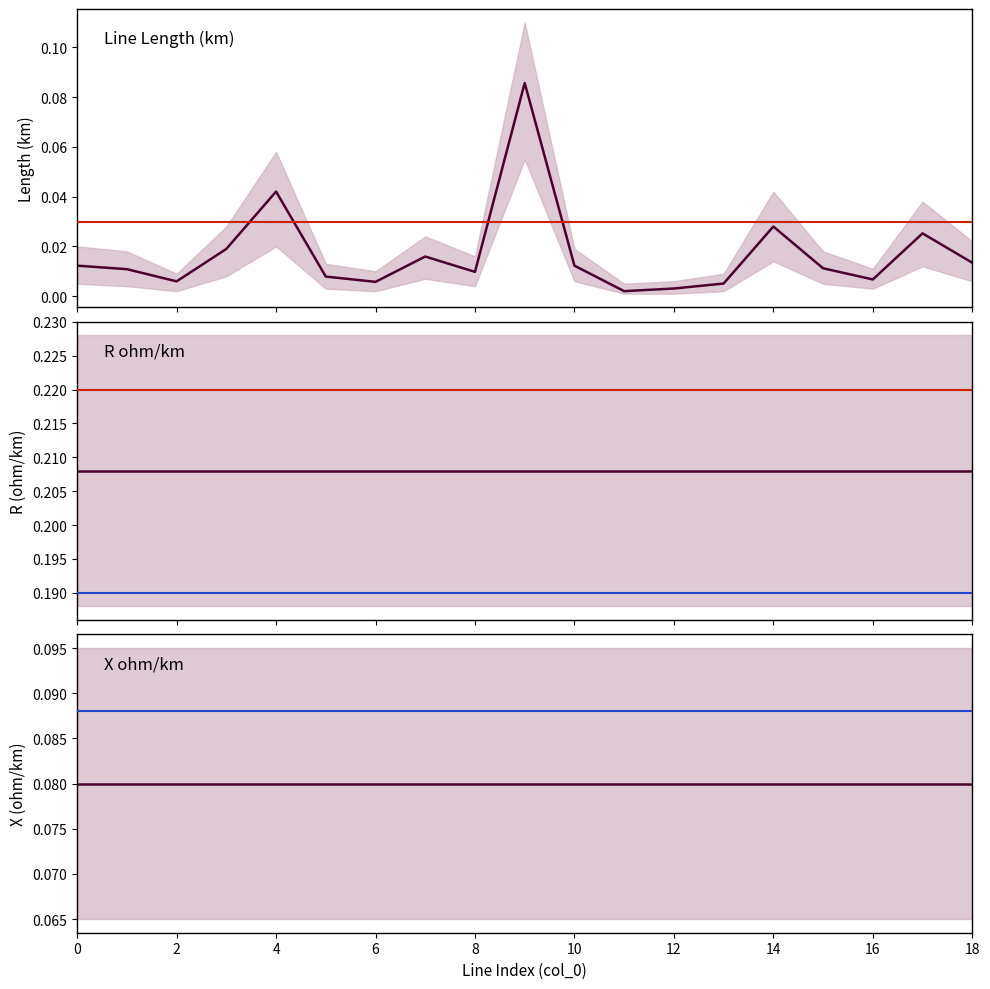

Reading left to right, extract all data points from this chart.

length_km: 0.0	0.0	0.0	0.0	0.0	0.0	0.0	0.0	0.0	0.1	0.0	0.0	0.0	0.0	0.0	0.0	0.0	0.0	0.0
r_ohm_per_km: 0.2	0.2	0.2	0.2	0.2	0.2	0.2	0.2	0.2	0.2	0.2	0.2	0.2	0.2	0.2	0.2	0.2	0.2	0.2
x_ohm_per_km: 0.1	0.1	0.1	0.1	0.1	0.1	0.1	0.1	0.1	0.1	0.1	0.1	0.1	0.1	0.1	0.1	0.1	0.1	0.1